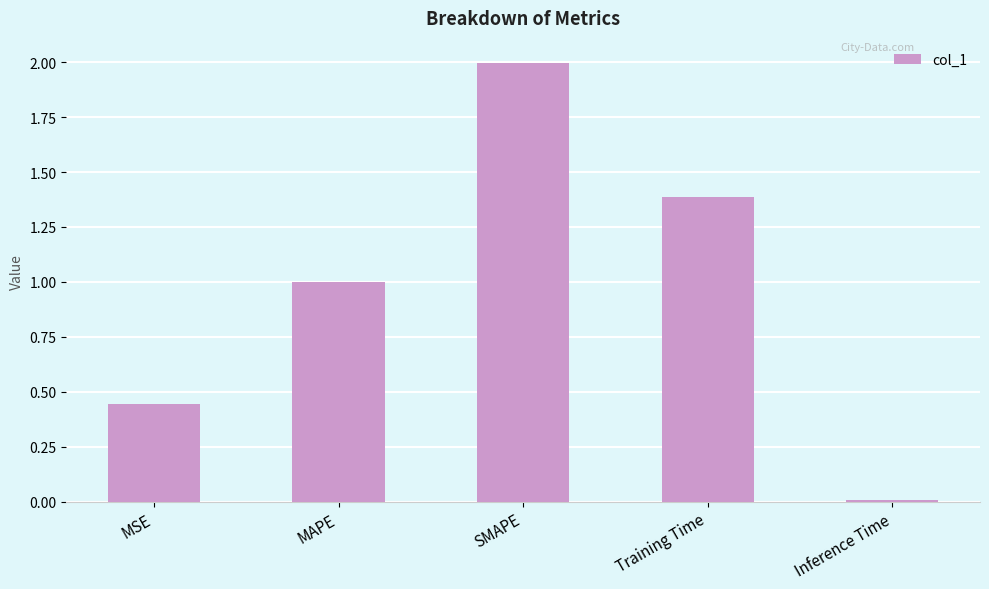

At which category does the chart reach its minimum across all series?

Inference Time